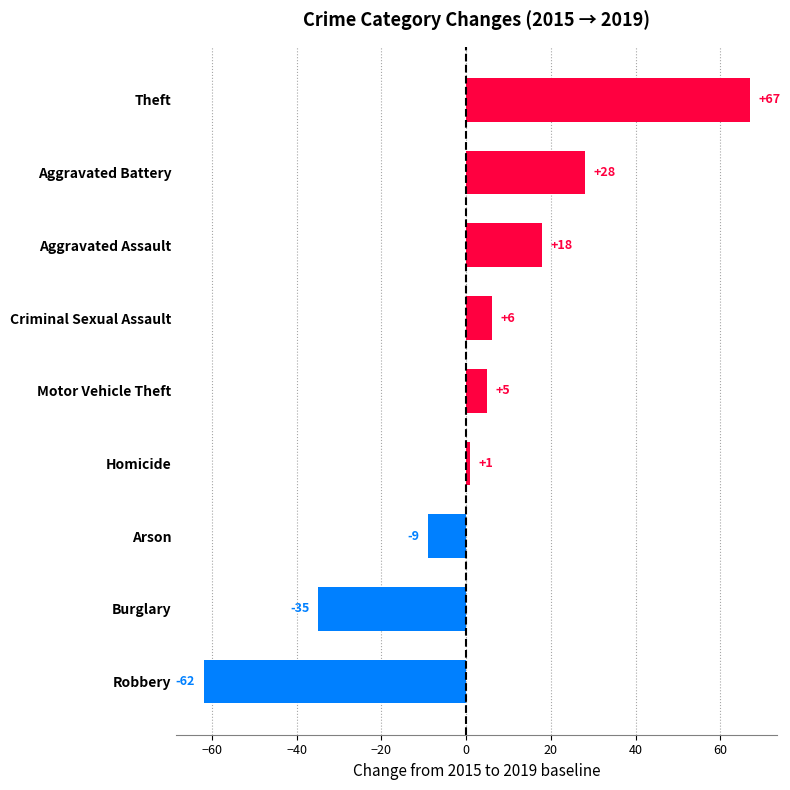

Reading bottom to top, what are all the values shown in this chart?

-62	-35	-9	1	5	6	18	28	67